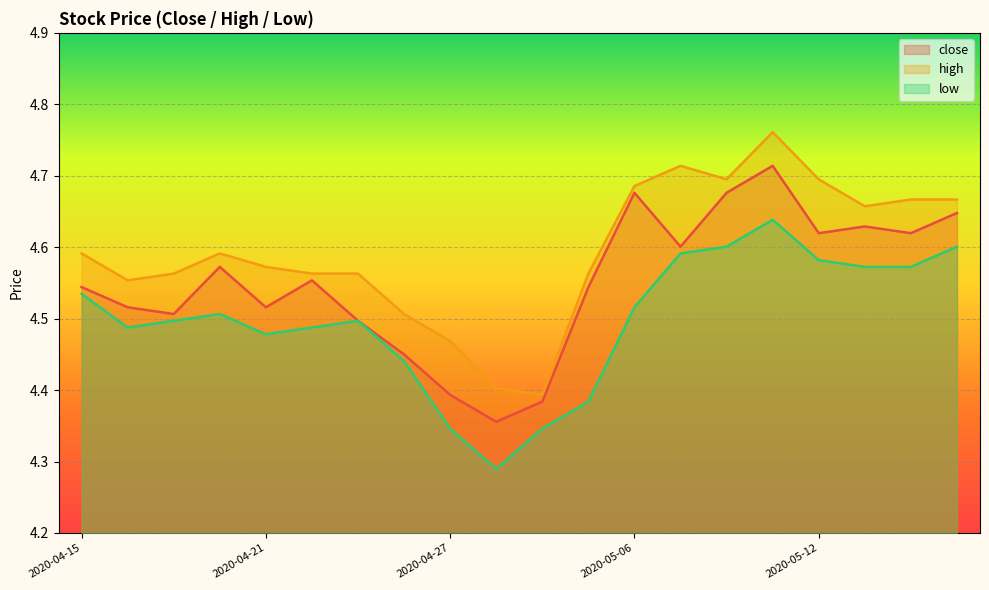

What is the spread (max minus min) of values at 2020-05-12?

0.1